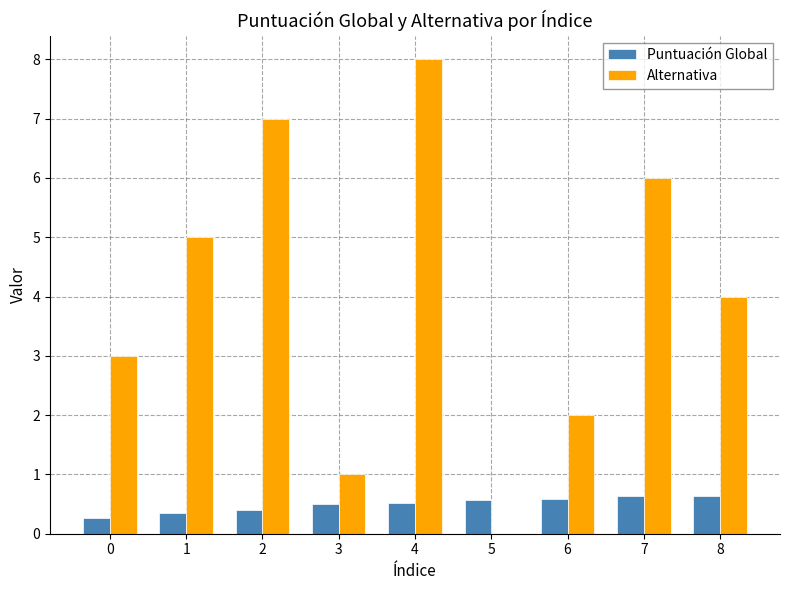

Is it true that Alternativa equals 2.0 at 6?

True